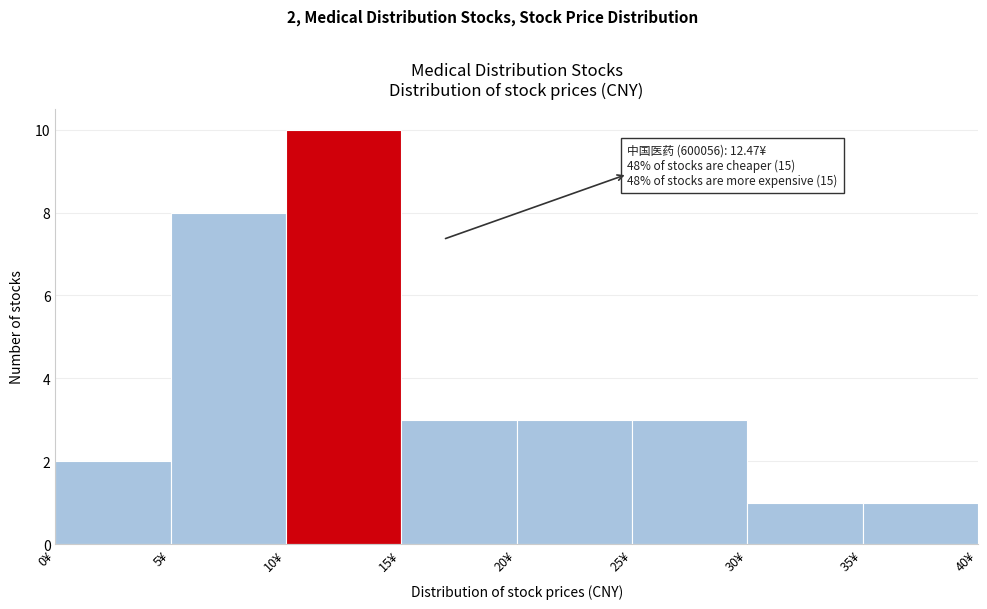

Over which range of the x-axis is the bar tallest?

10 to 15